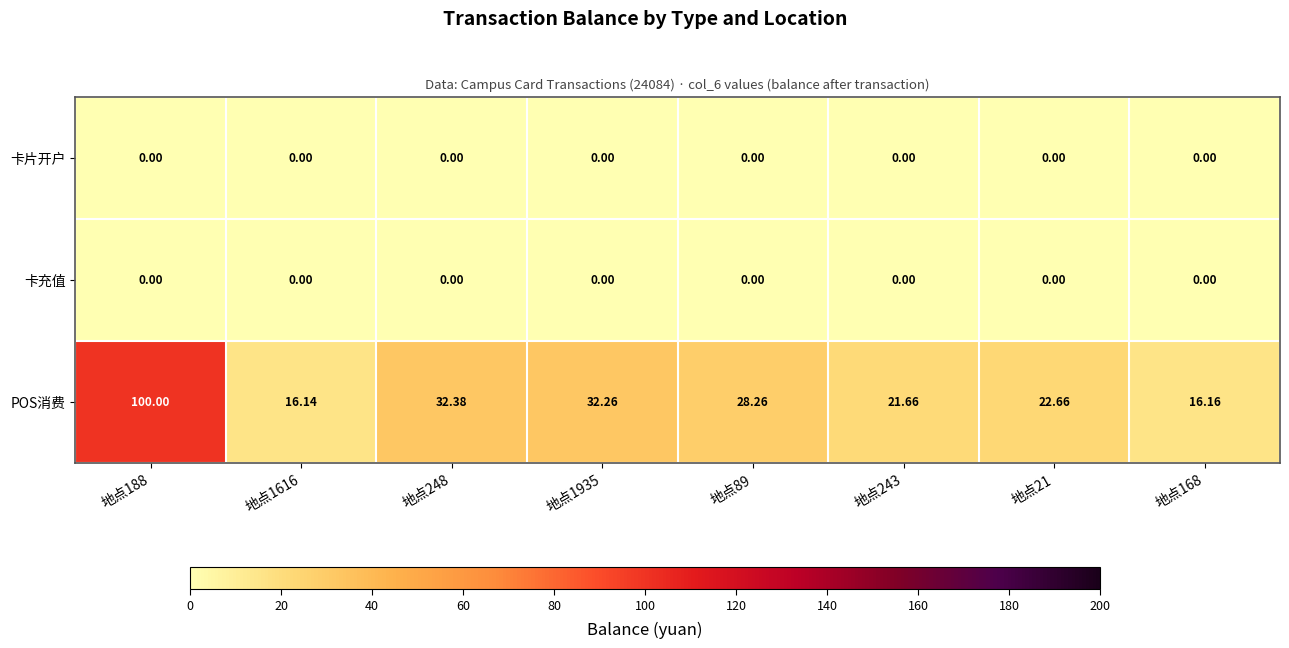

Is the value of POS消费 at 地点1616 greater than the value of 卡充值 at 地点1616?

Yes